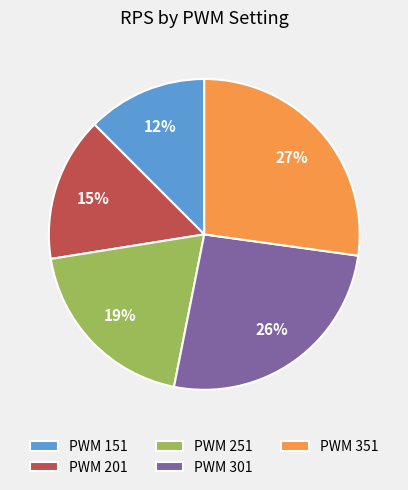

Is it true that PWM 351 is 22% of the pie?

False